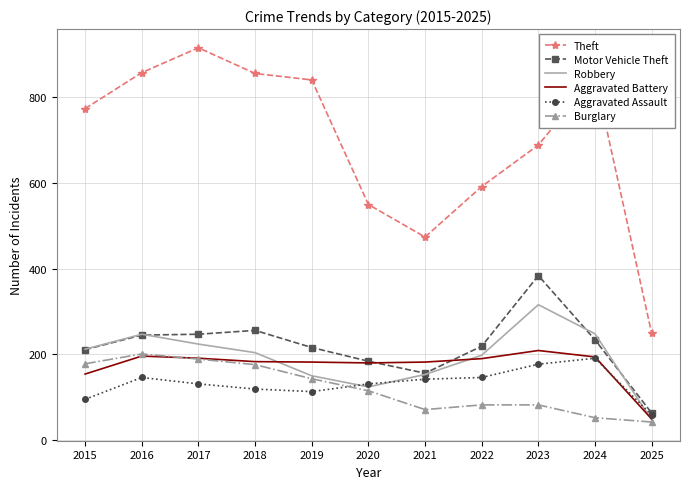

Is the value of Motor Vehicle Theft at 2024 greater than the value of Aggravated Assault at 2025?

Yes